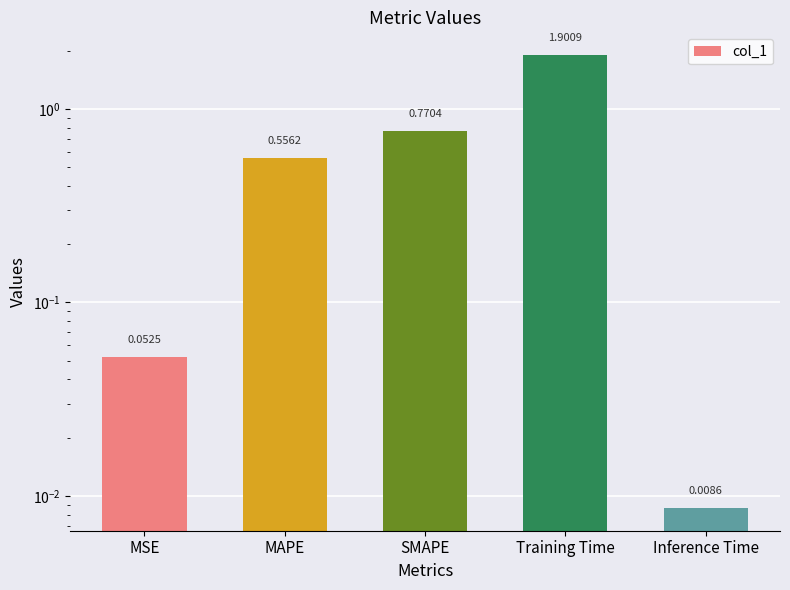

What position from the left is MAPE?

2